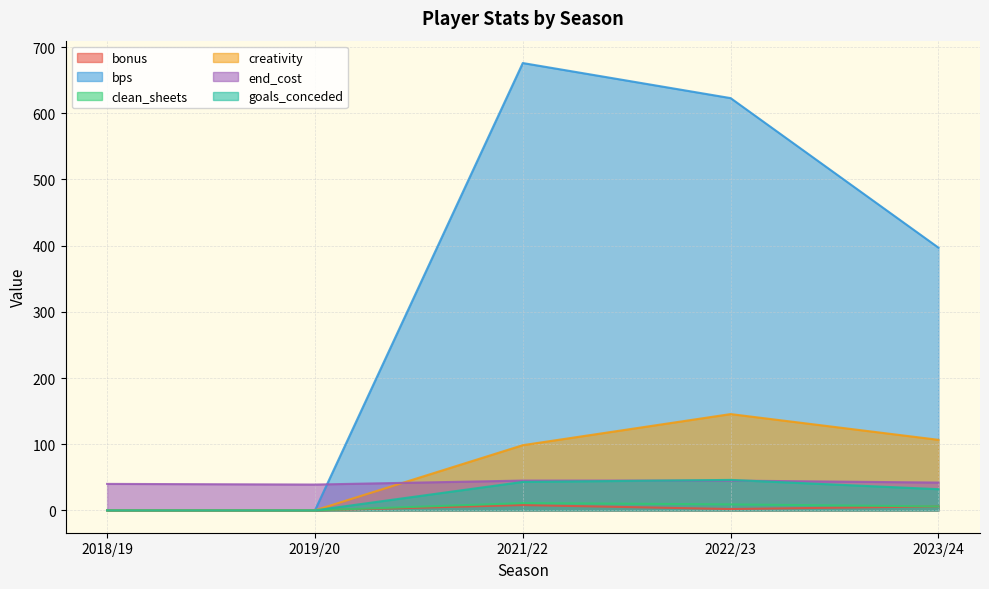

Reading left to right, what are all the values shown in this chart?

bonus: 2018/19=0.0	2019/20=0.0	2021/22=8.0	2022/23=2.0	2023/24=6.0
bps: 2018/19=0.0	2019/20=0.0	2021/22=676.0	2022/23=623.0	2023/24=397.0
clean_sheets: 2018/19=0.0	2019/20=0.0	2021/22=11.0	2022/23=9.0	2023/24=6.0
creativity: 2018/19=0.0	2019/20=0.0	2021/22=98.5	2022/23=145.5	2023/24=106.6
end_cost: 2018/19=40.0	2019/20=39.0	2021/22=45.0	2022/23=45.0	2023/24=42.0
goals_conceded: 2018/19=0.0	2019/20=0.0	2021/22=43.0	2022/23=46.0	2023/24=32.0